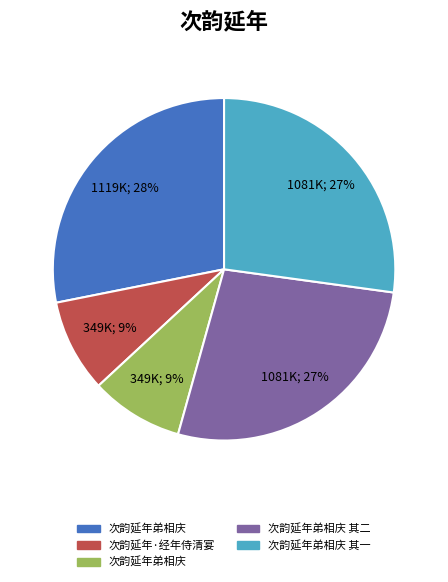

Is there a majority slice in this chart?

No